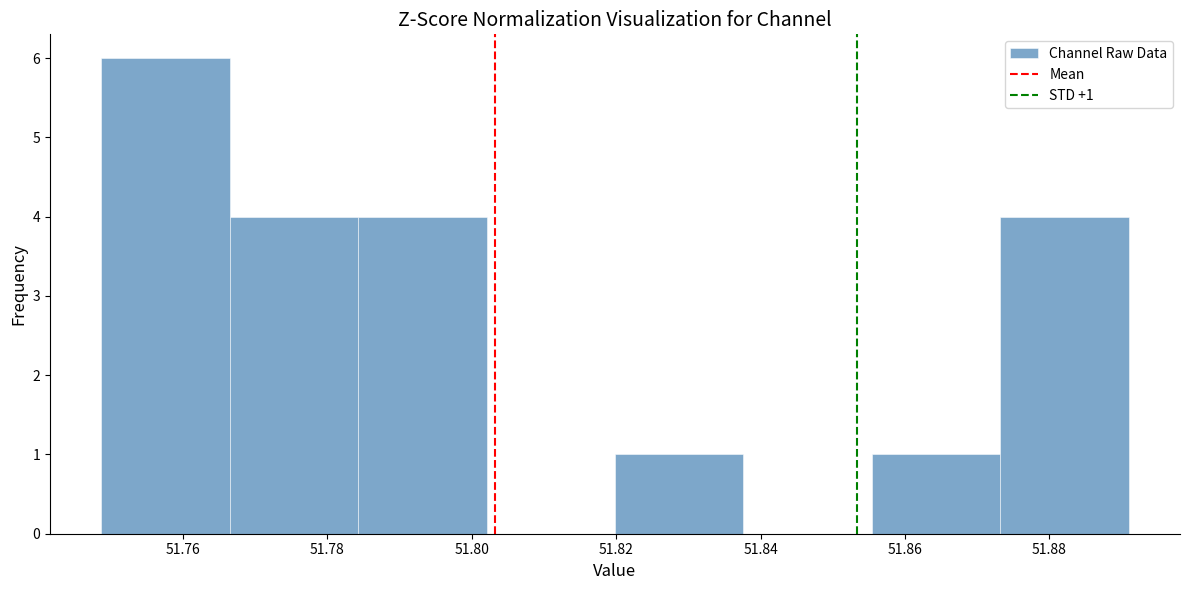

Over which range of the x-axis is the bar tallest?

51.748 to 51.766